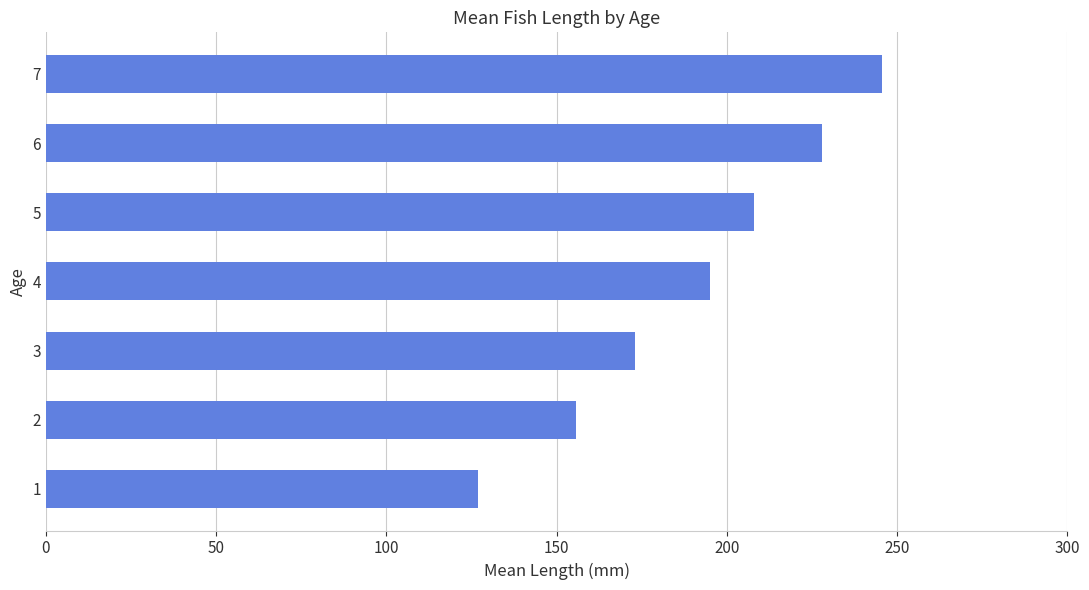

Rank the categories by value from lowest to highest.

1, 2, 3, 4, 5, 6, 7